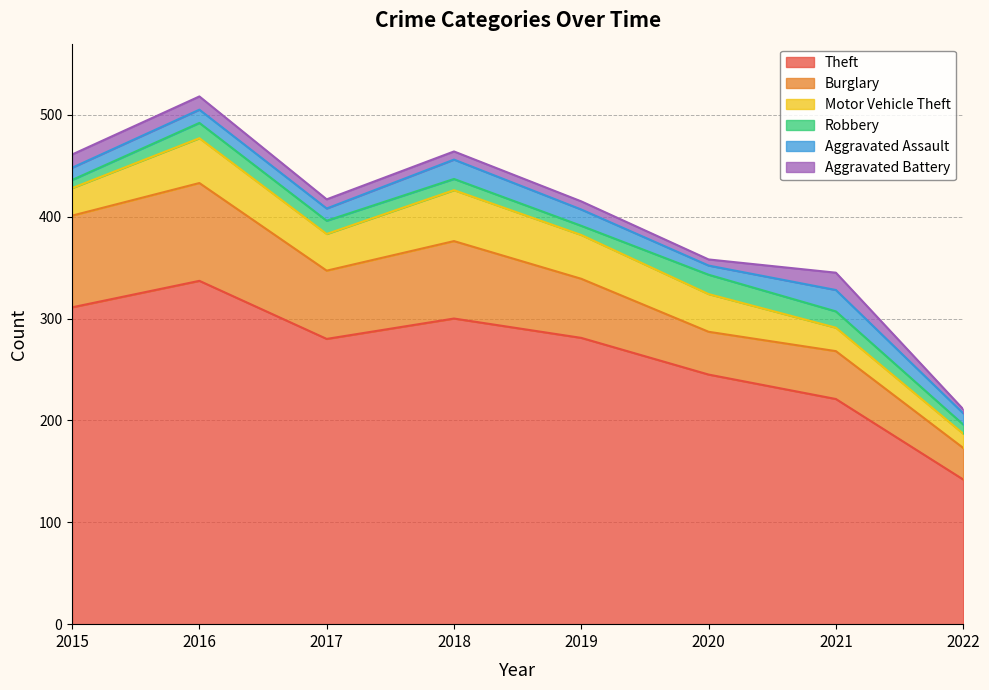

Reading left to right, what are all the values shown in this chart?

Theft: 2015=311	2016=337	2017=280	2018=300	2019=281	2020=245	2021=221	2022=142
Burglary: 2015=90	2016=96	2017=67	2018=76	2019=58	2020=42	2021=47	2022=31
Motor Vehicle Theft: 2015=27	2016=44	2017=36	2018=50	2019=43	2020=37	2021=23	2022=14
Robbery: 2015=8	2016=15	2017=13	2018=11	2019=9	2020=19	2021=16	2022=9
Aggravated Assault: 2015=12	2016=13	2017=12	2018=19	2019=16	2020=9	2021=21	2022=11
Aggravated Battery: 2015=13	2016=13	2017=9	2018=8	2019=8	2020=6	2021=17	2022=4